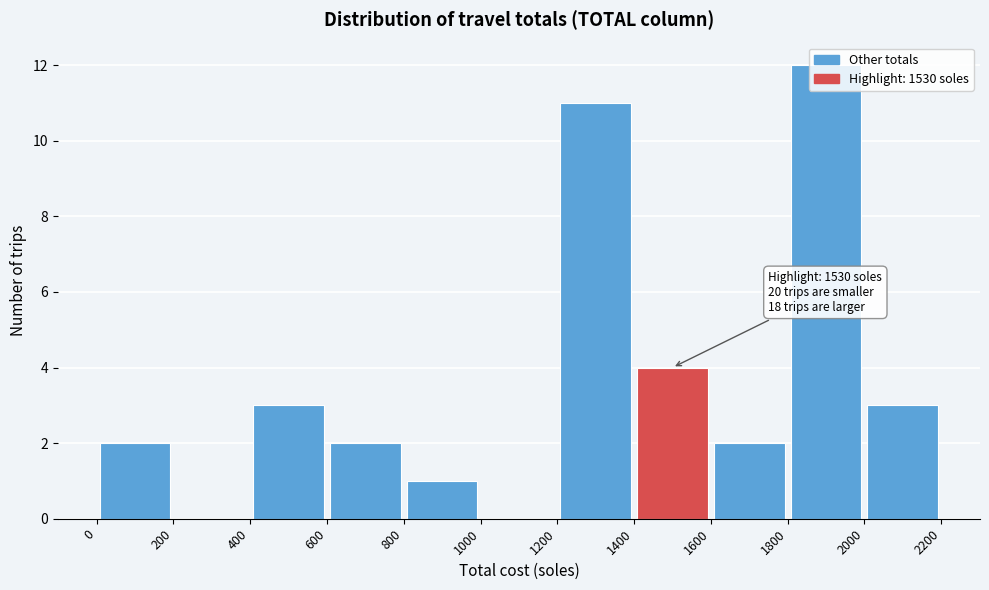

Over which range of the x-axis is the bar tallest?

1800 to 2000